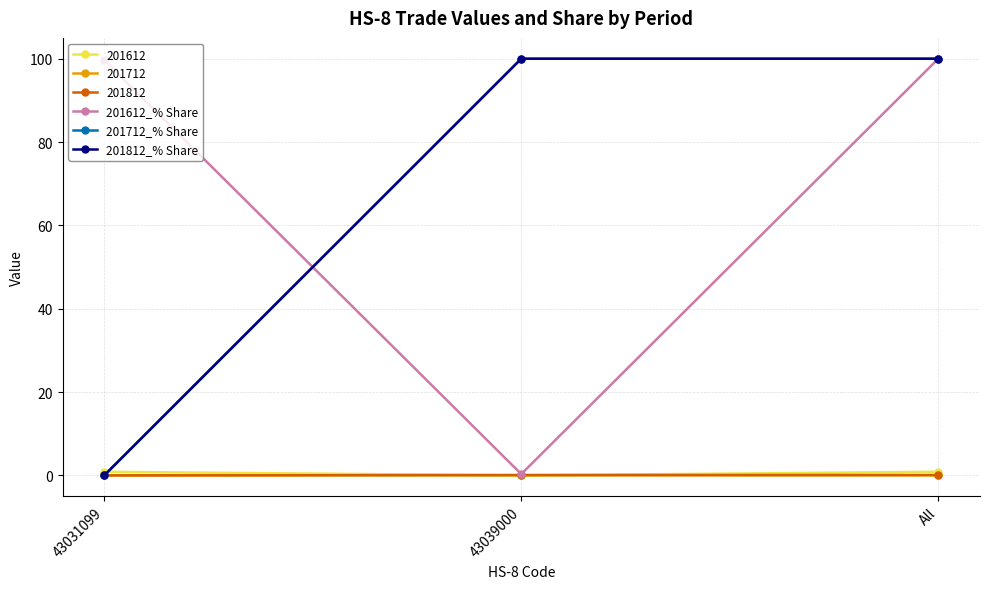

True or false: 201712_% Share has a value of 100.0 at 43039000.

True